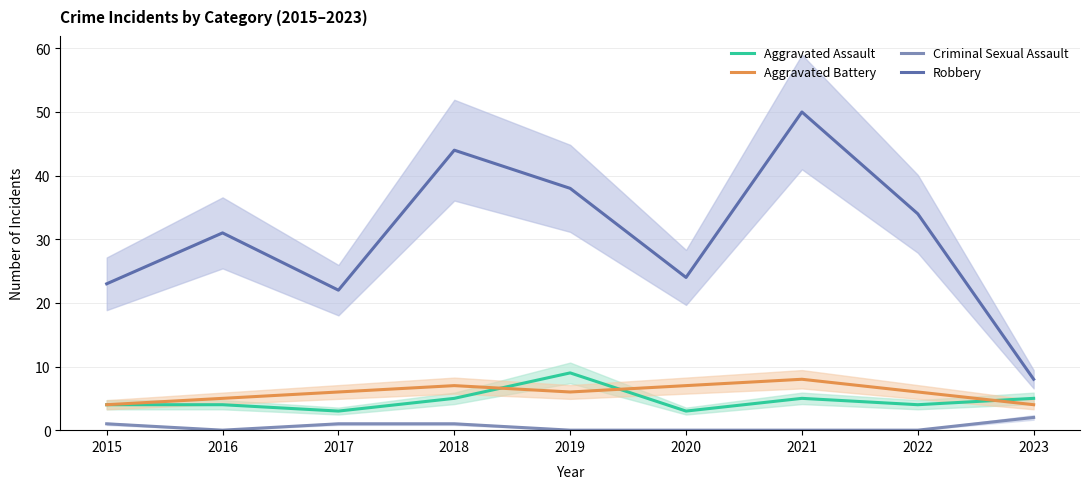

What is the difference between the second highest and second lowest values in the Criminal Sexual Assault series?

1